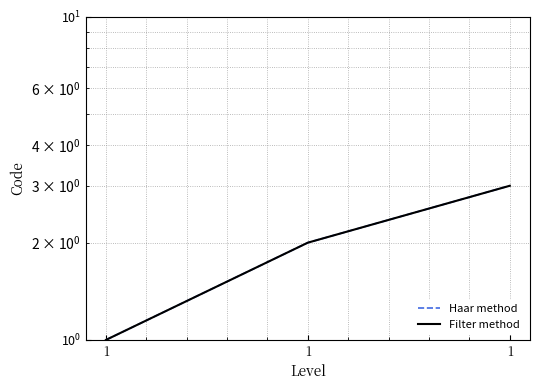

What is the sum of the Filter method values at 1 and 1?

3